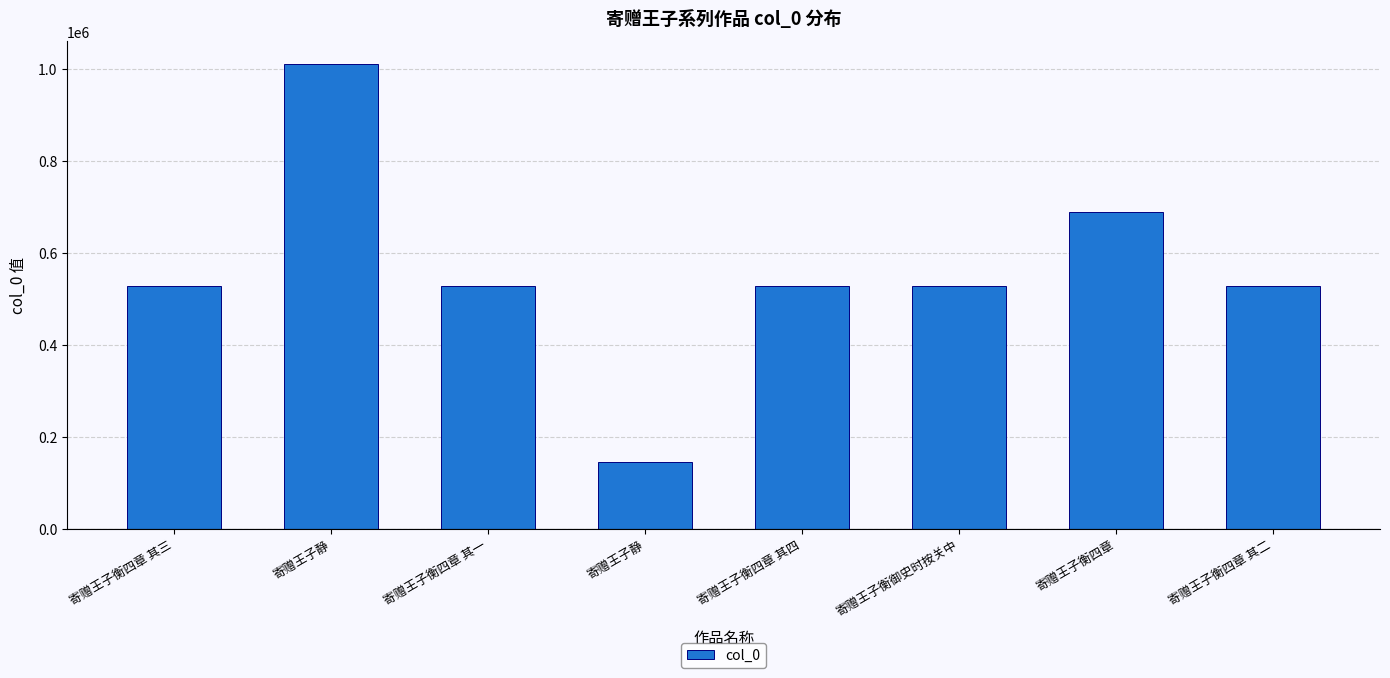

Where does the data first go above 527566?

寄赠王子静